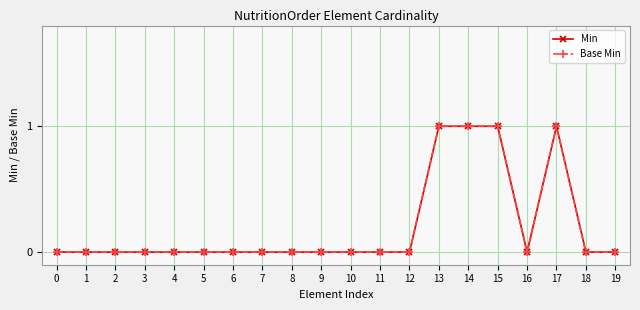

Is this an area chart (filled region under the line)?

No